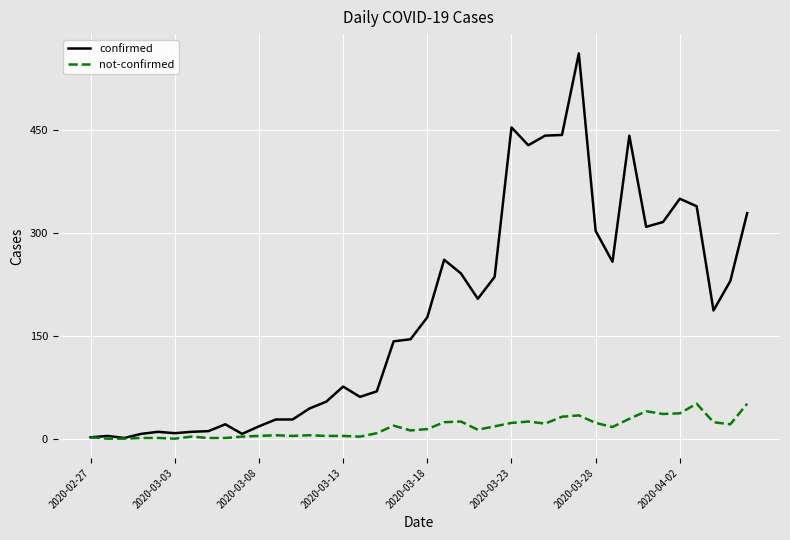

What is the maximum value for confirmed?

562